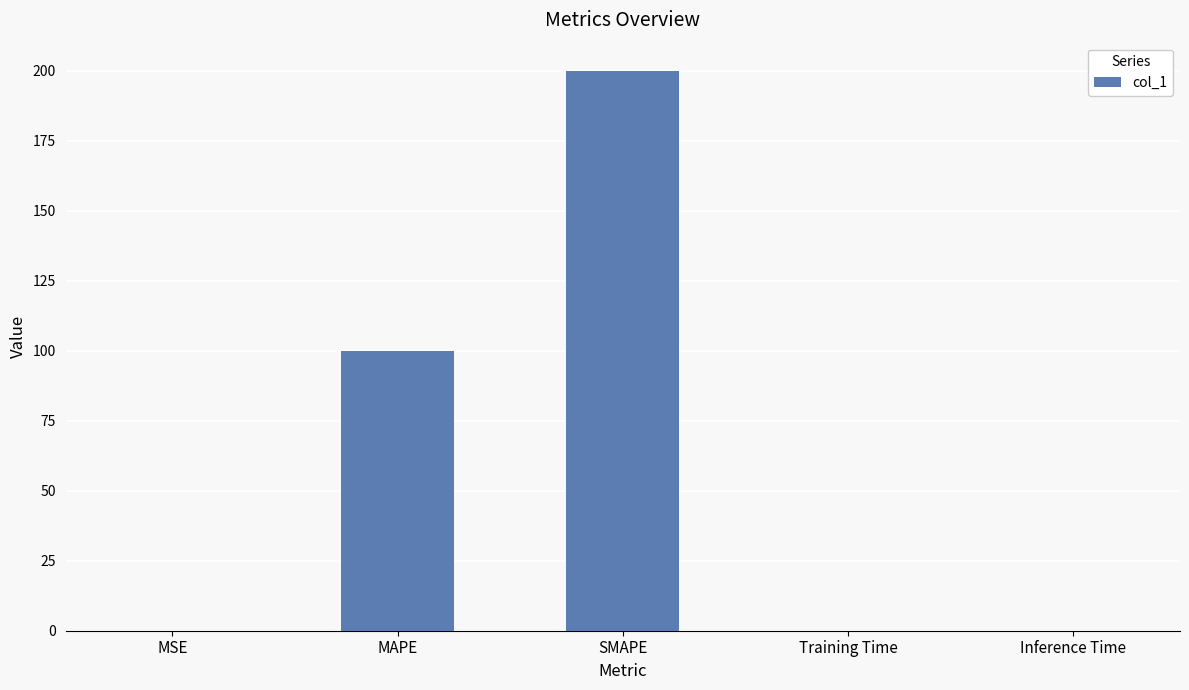

Is it true that the value at SMAPE is 89.3?

False